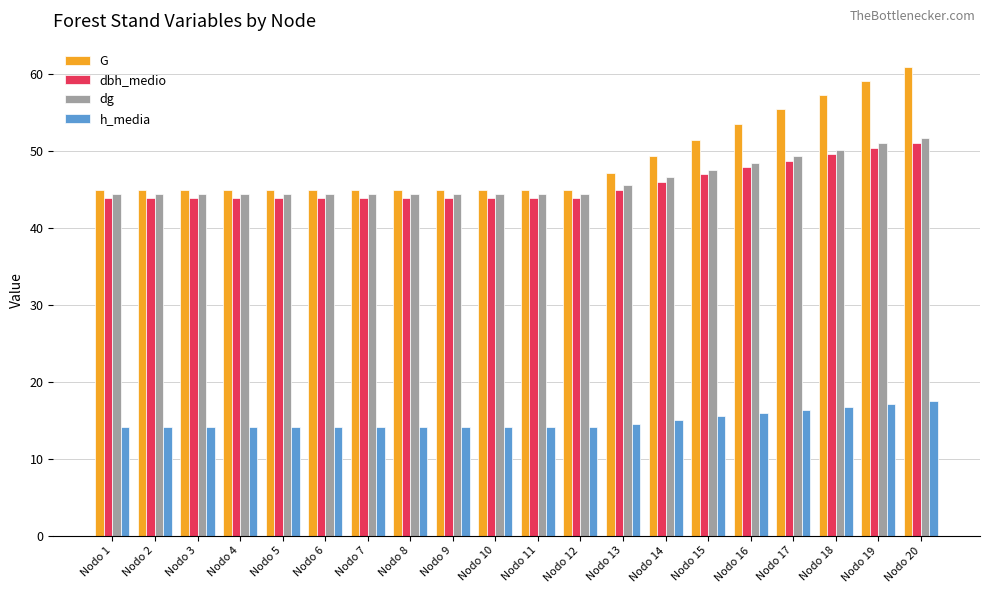

What is the total value across all series at Nodo 2?

147.2